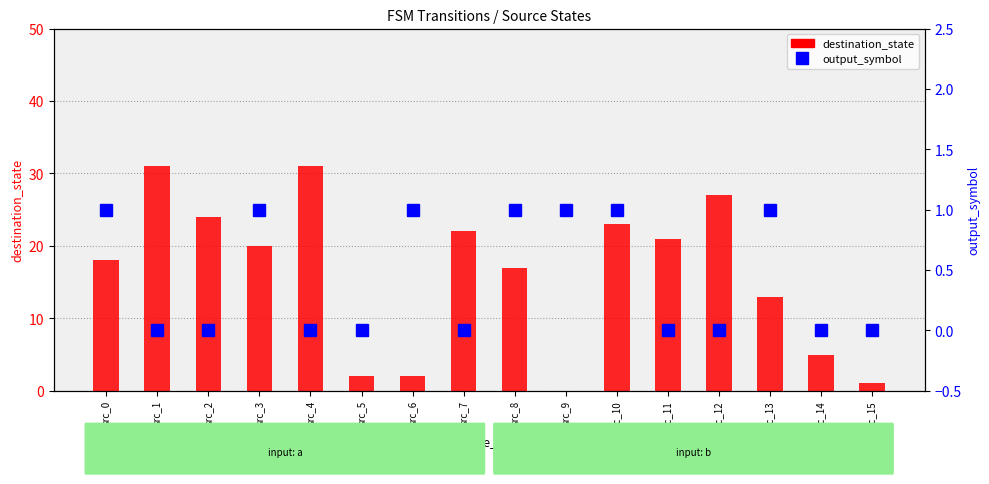

Is the value of destination_state at src_2 greater than the value of output_symbol at src_10?

Yes